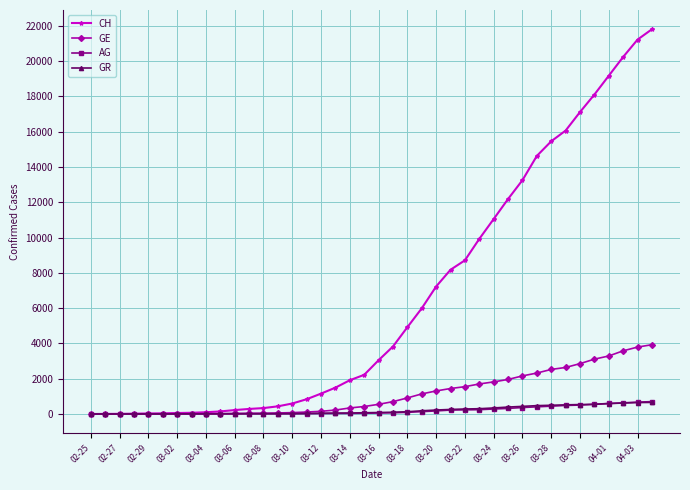

At how many categories does at least one series exceed 4628?

18